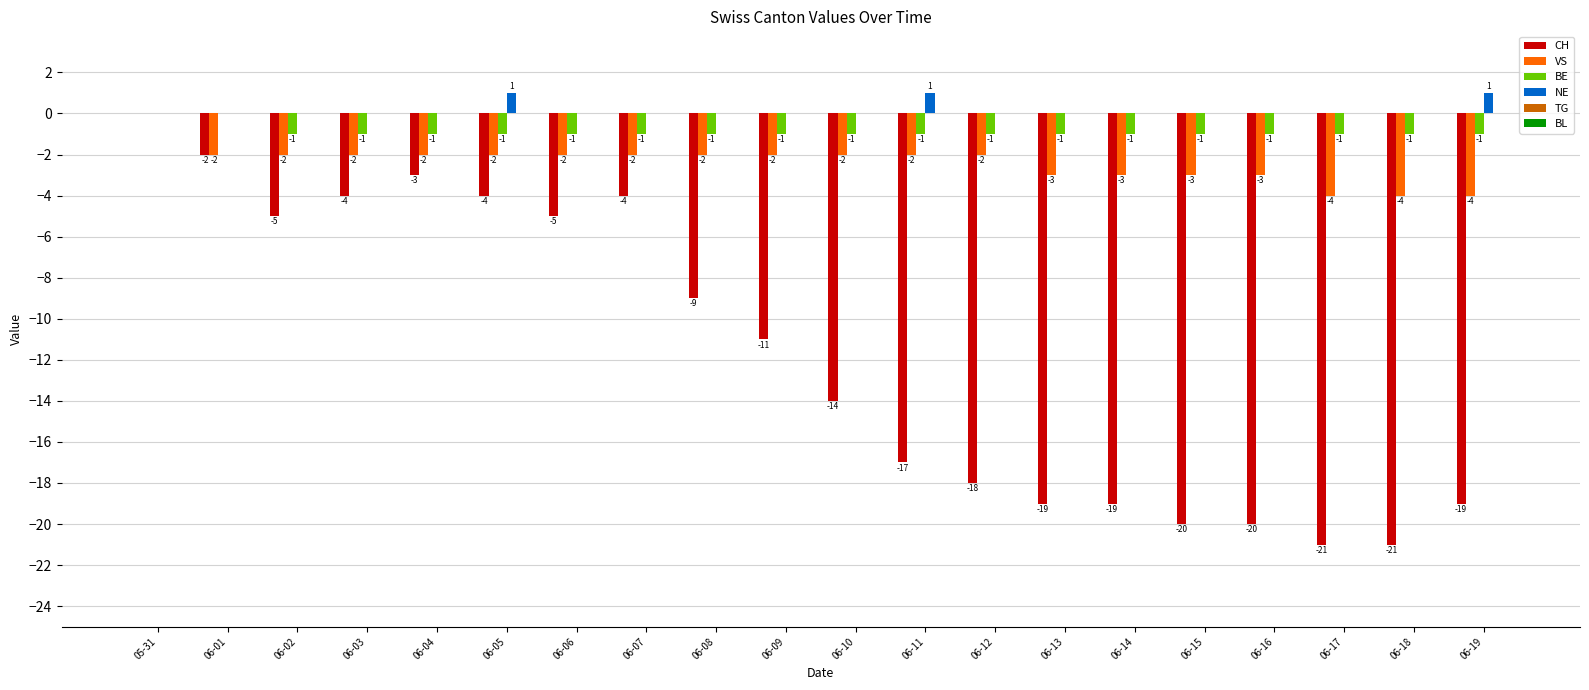

What is the sum of all NE values?

3